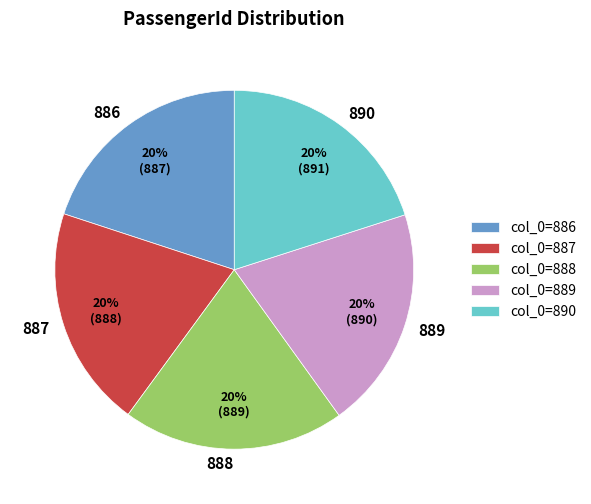

Approximately how many times larger is the value at 886 compared to 889?

1.0